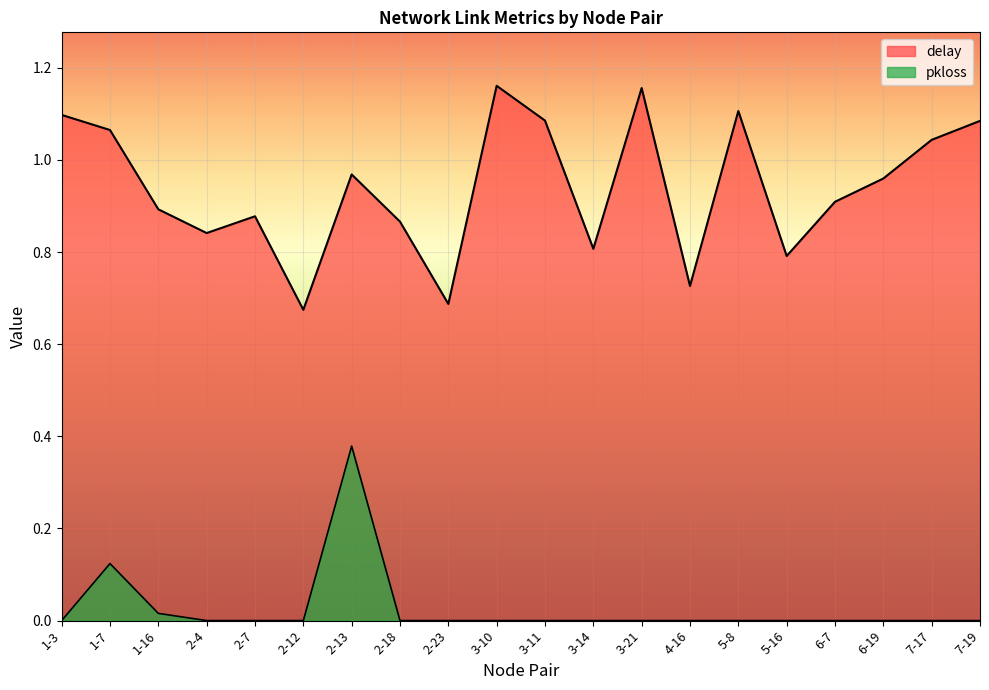

The value of pkloss at 5-16 is -0.2. True or false?

False